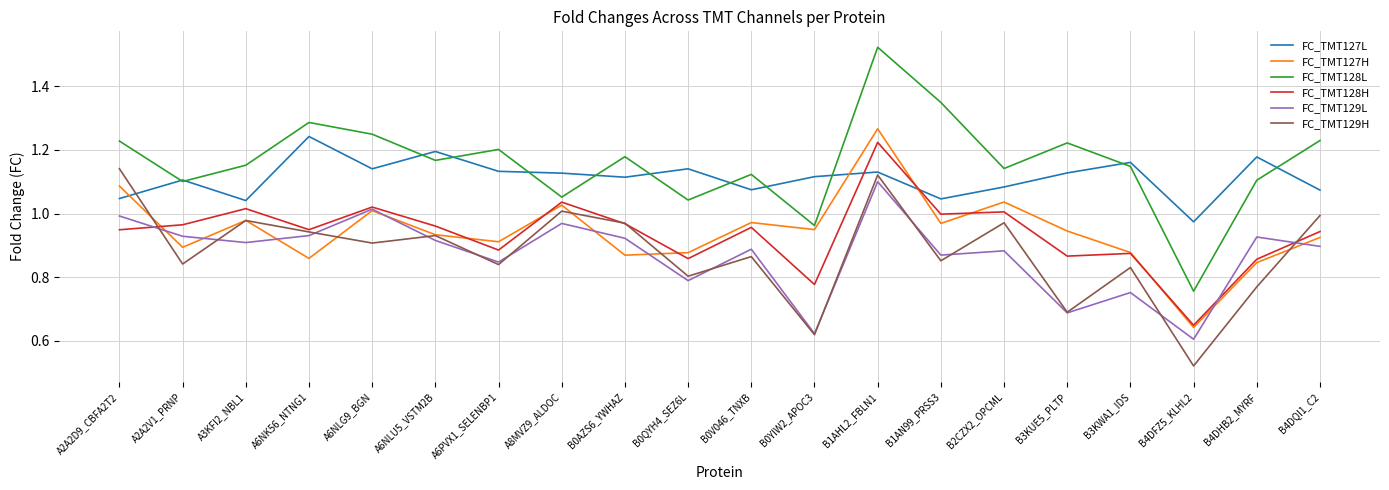

At which category is the sum across all series the highest?

B1AHL2_FBLN1